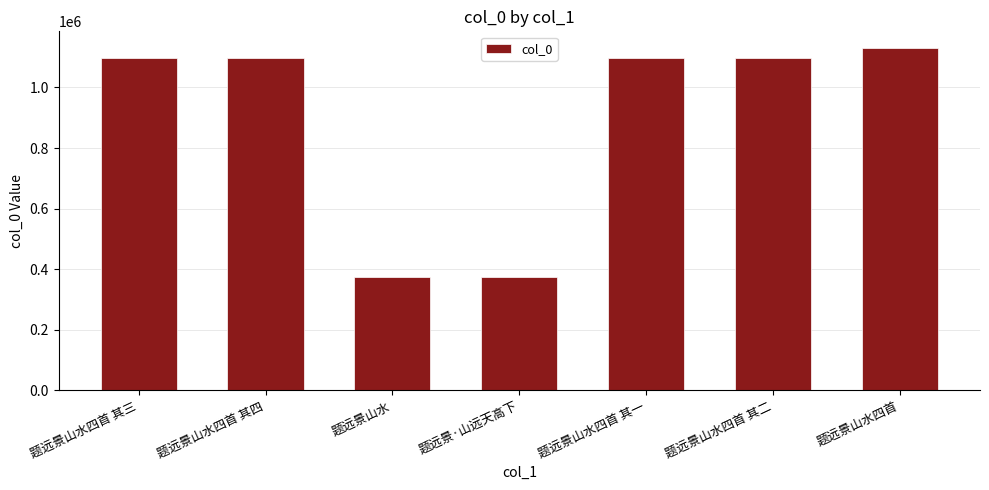

What is the ratio of the value at 题远景·山远天高下 to the value at 题远景山水四首 其一?

0.3